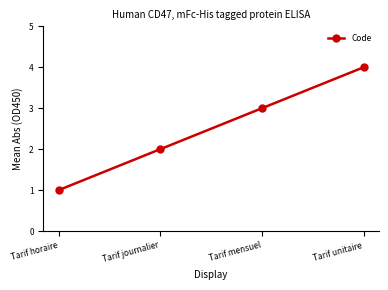

At which category does the chart reach its peak across all series?

Tarif unitaire